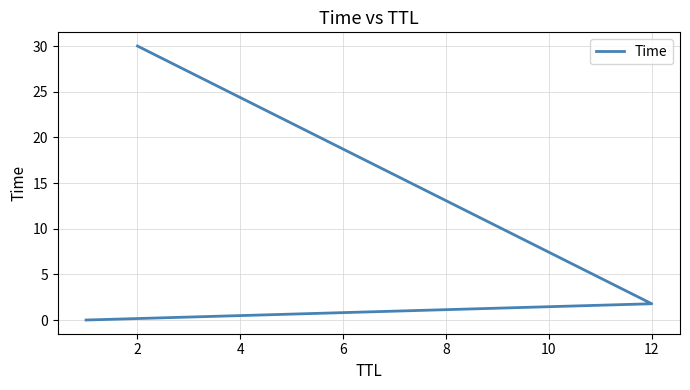

Where does the data first go above 1?

12